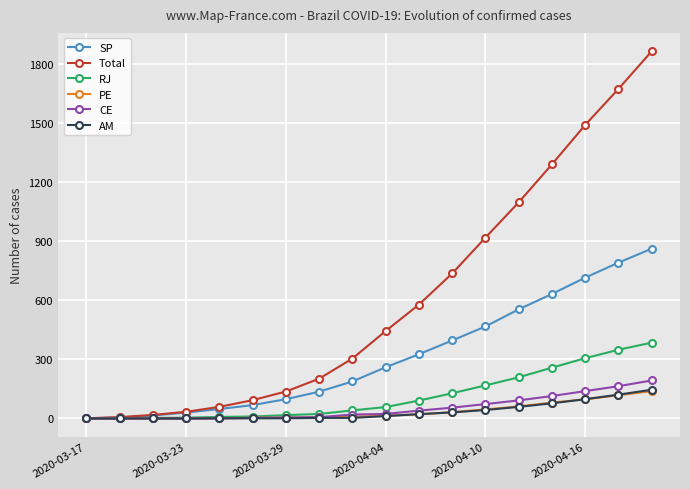

At how many categories does at least one series exceed 1133?

4